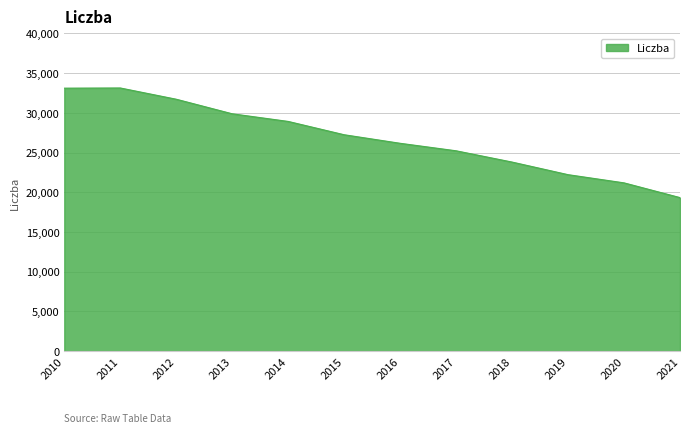

The chart shows a value of 27245 at 2015. True or false?

True